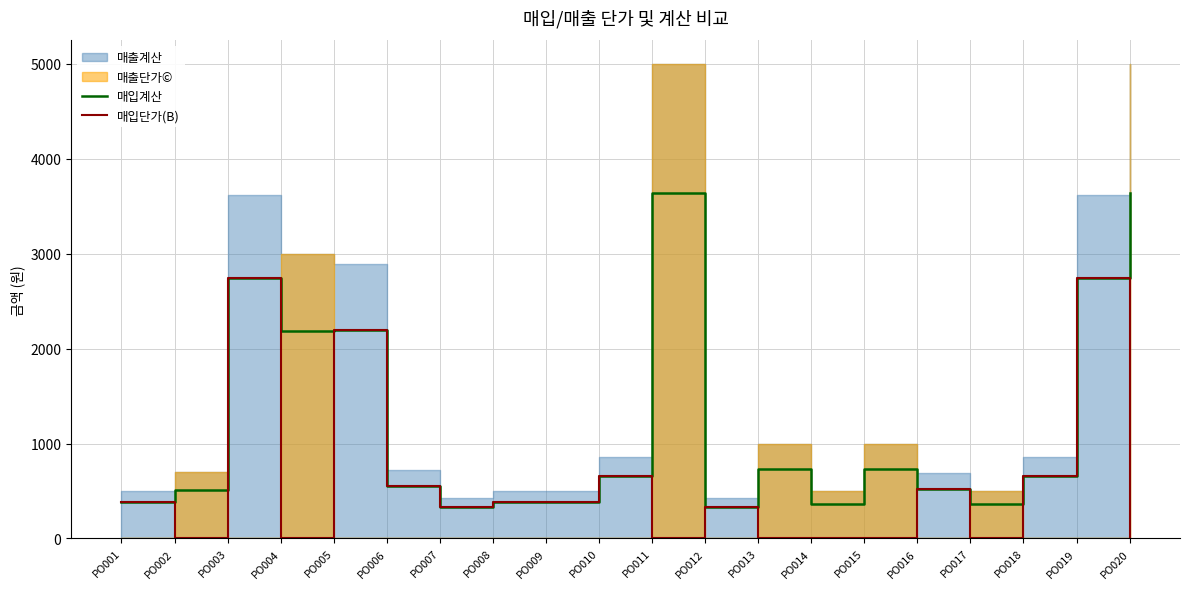

True or false: 매입계산 has a value of 509 at PO002.

True